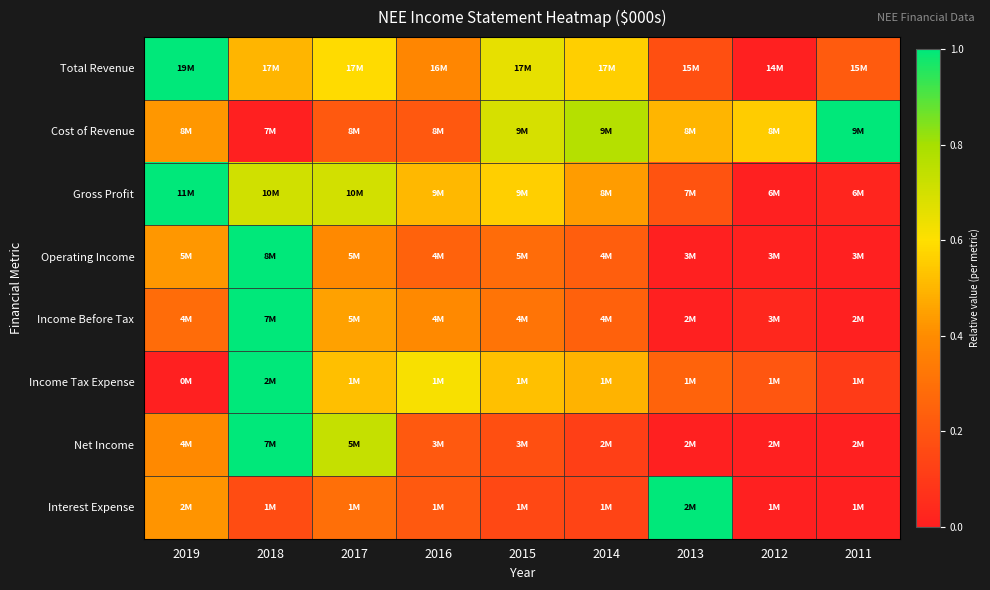

Which has a higher value, 2015 or 2013?

2015